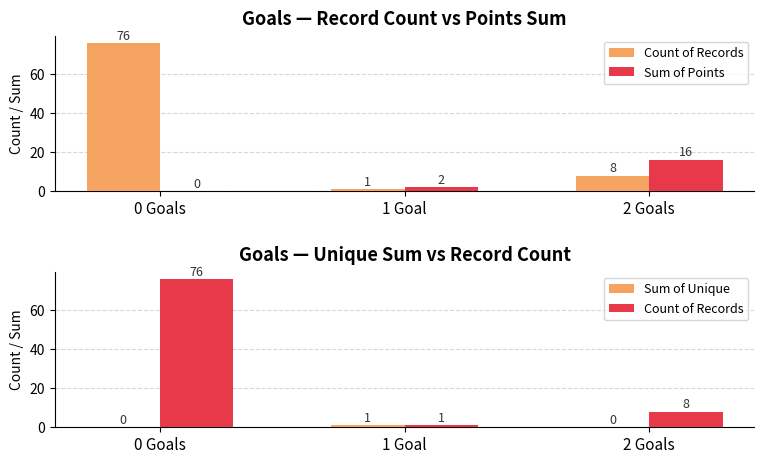

How many data points in Count of Records are less than 8?

1